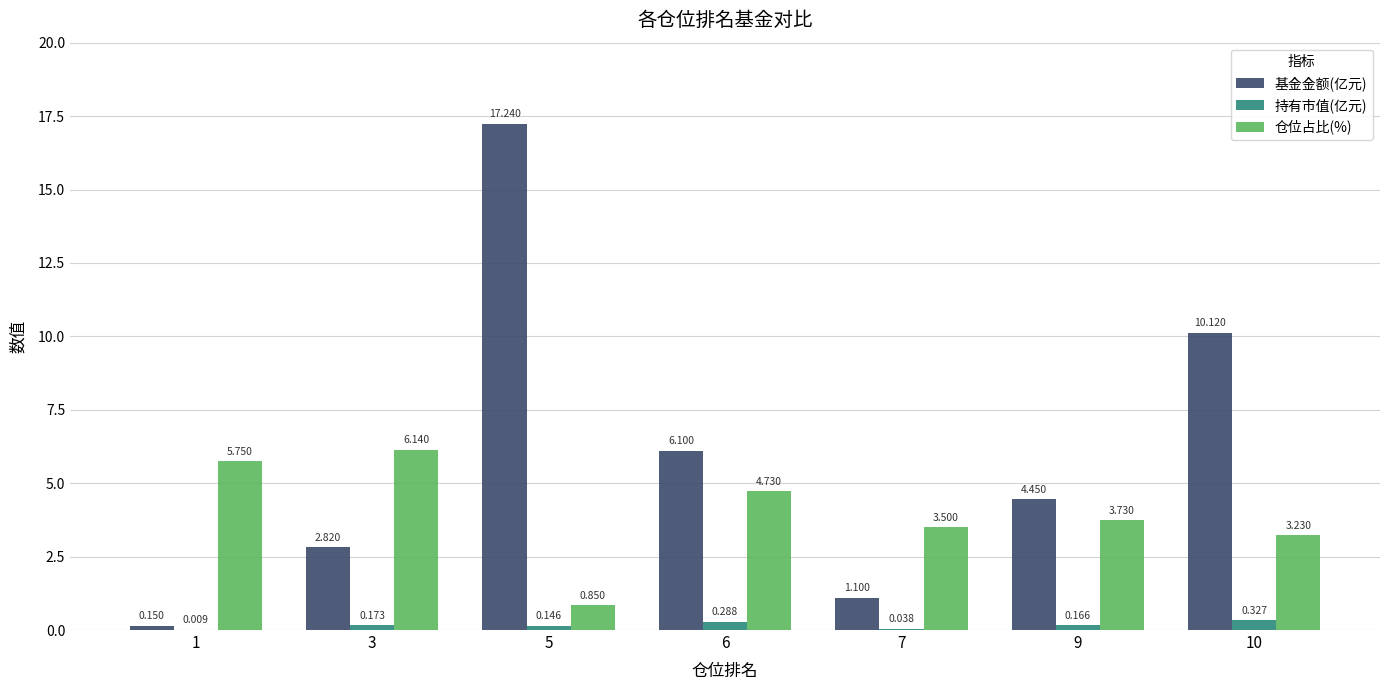

Between 7 and 10, which series saw the biggest shift?

基金金额(亿元)